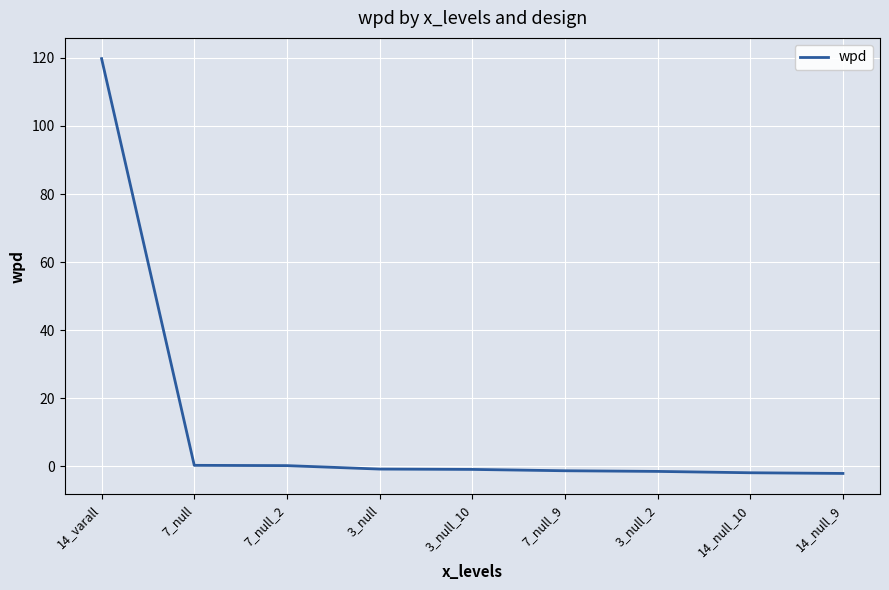

Which has a higher value, 14_null_10 or 7_null?

7_null